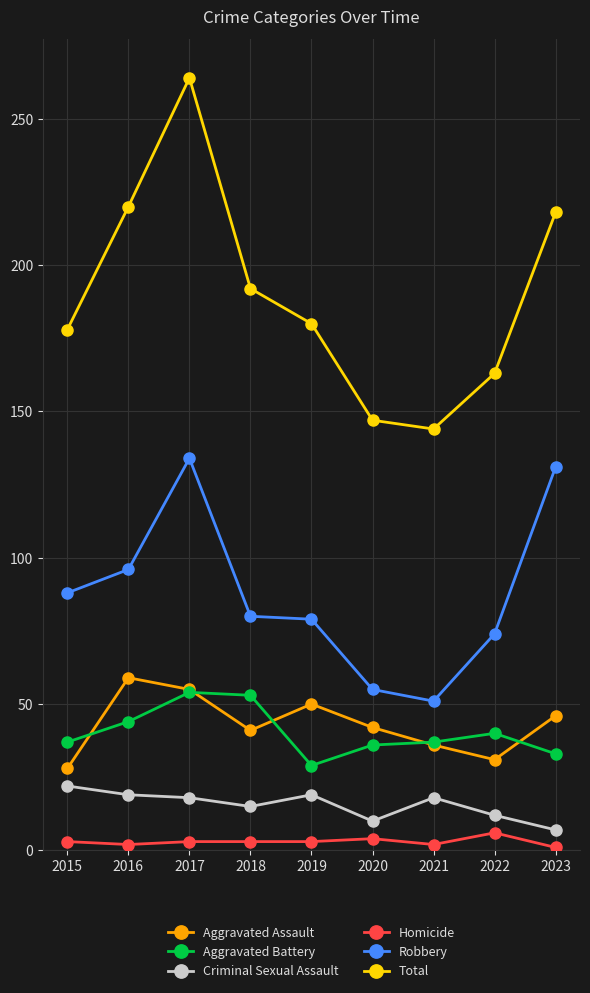

Where is the first local minimum for Aggravated Assault?

2018